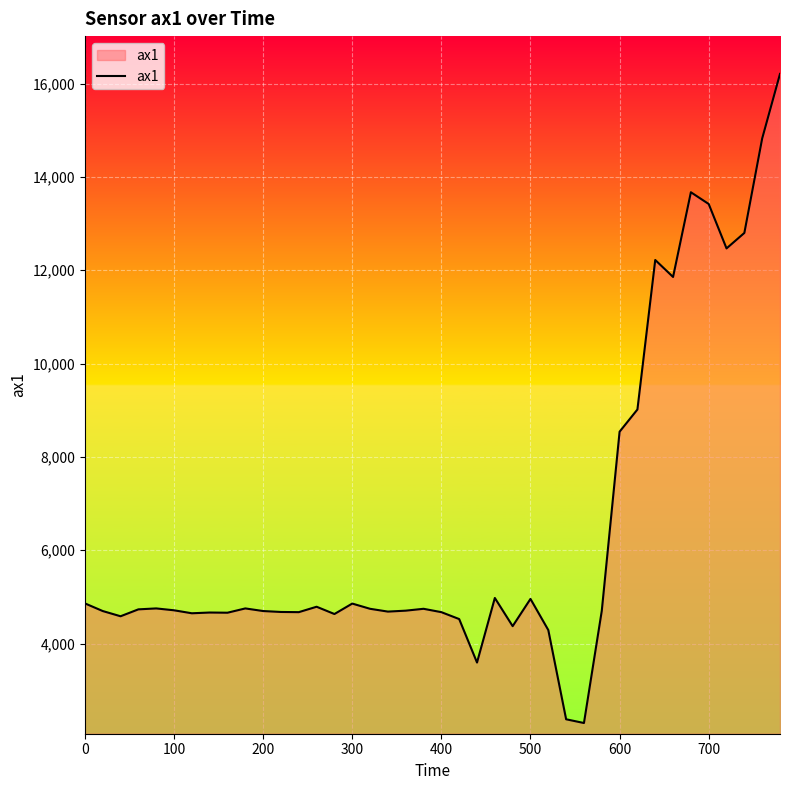

What is the maximum value shown in the chart?

16208